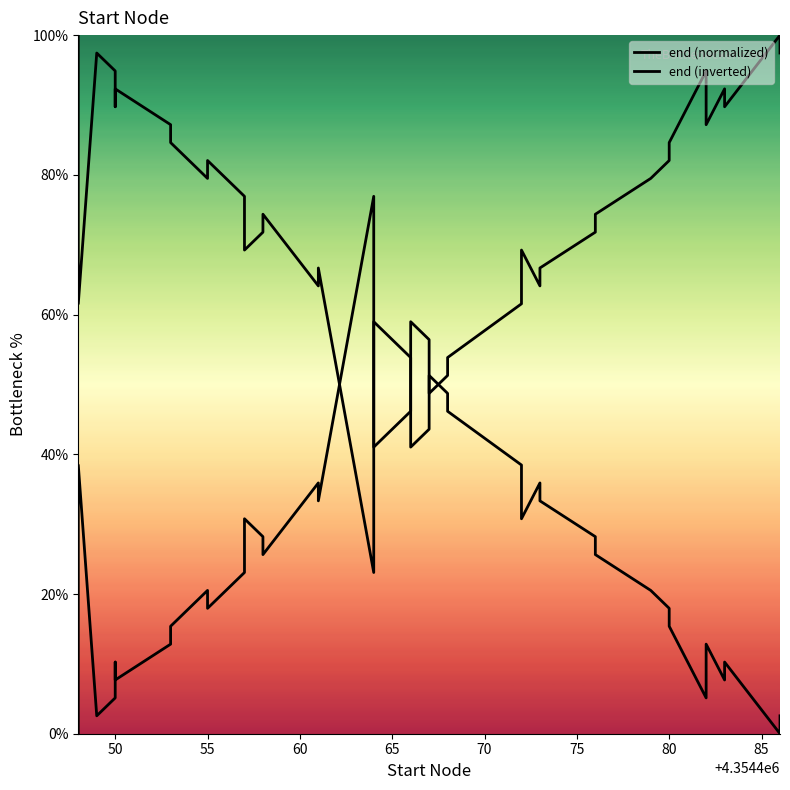

What is the difference between the second highest and minimum values in the end (normalized) series?

97.4